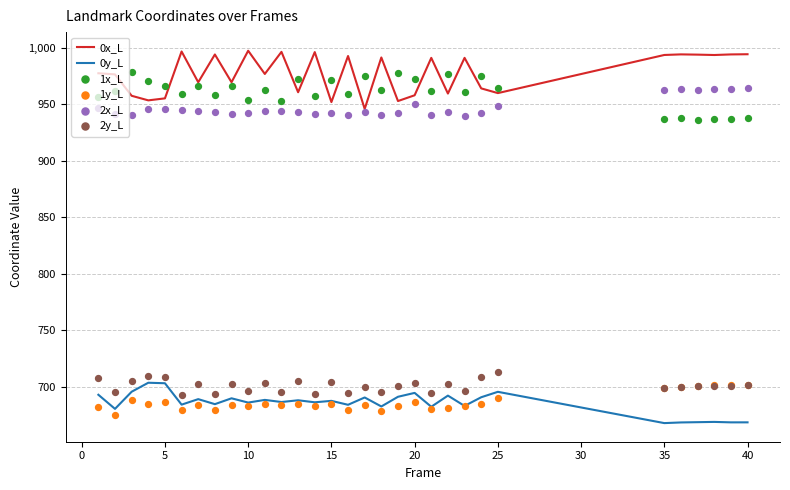

What are all the series names shown in the legend?

0x_L, 0y_L, 1x_L, 1y_L, 2x_L, 2y_L